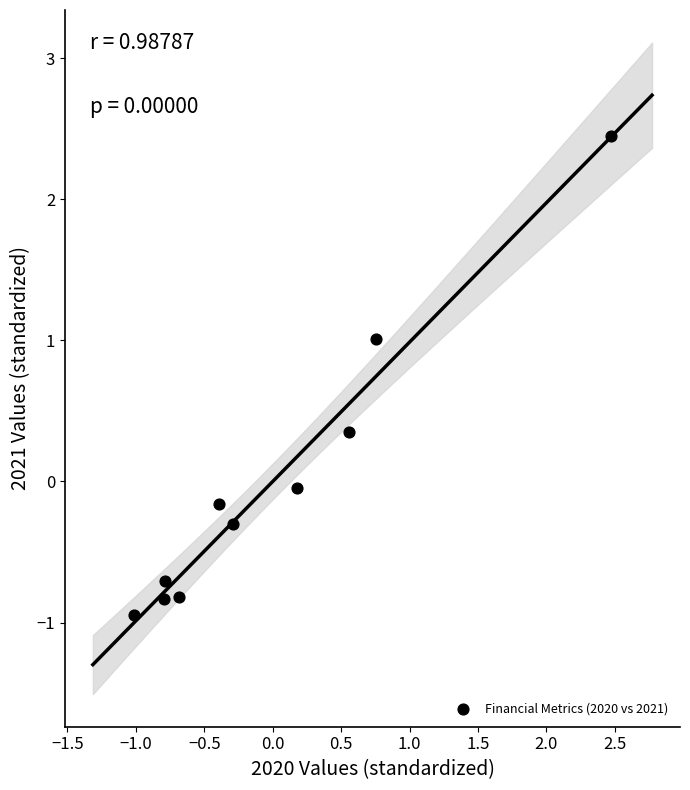

What is the range of Y values (max minus min)?

3.4